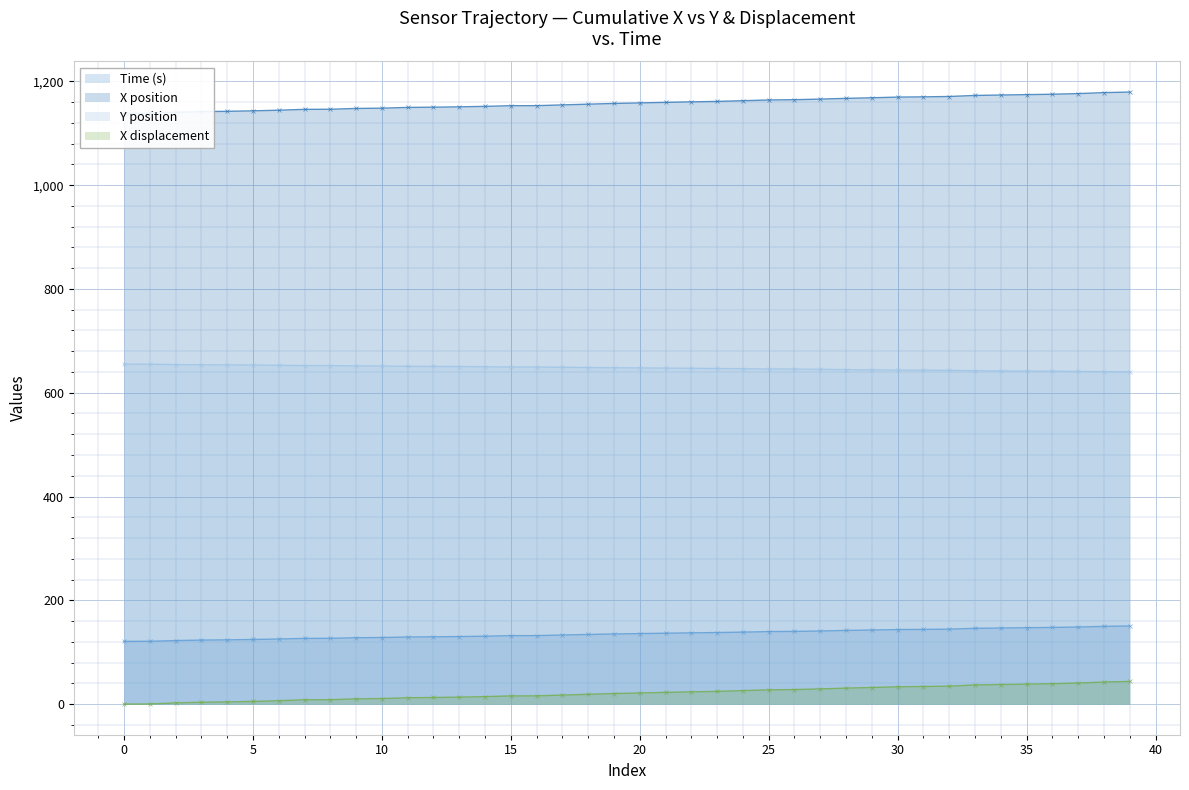

What is the difference between the second highest and second lowest values in the X series?

39.8